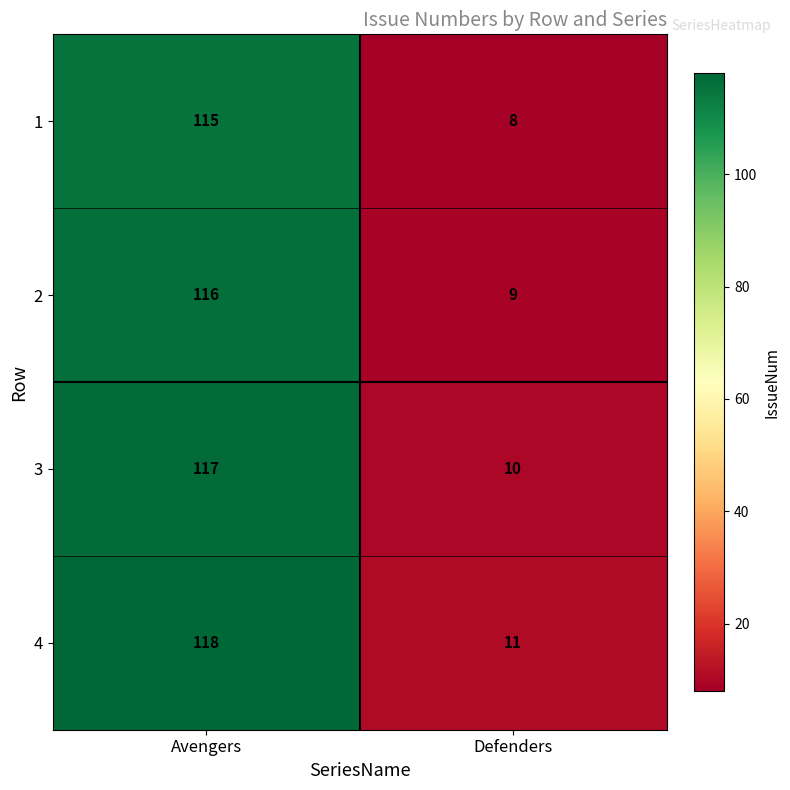

Where is 4 nearest to the value 64?

Defenders